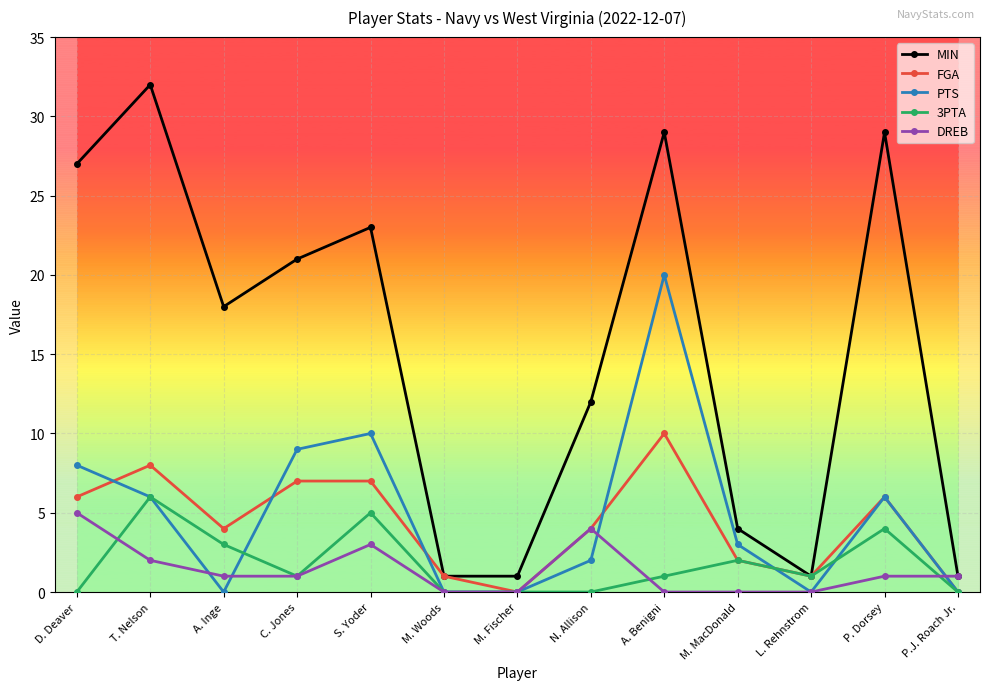

Where is the first local minimum for 3PTA?

C. Jones